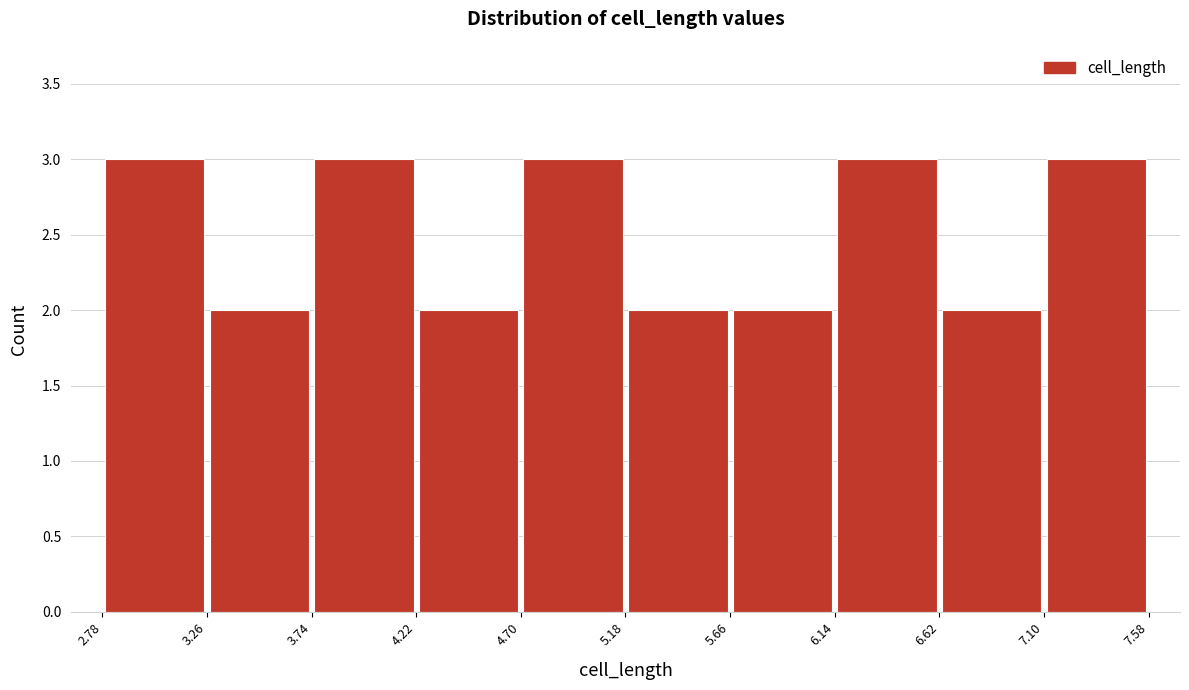

Reading left to right, list every bar in this chart as the range it spans on the x-axis followed by its height. The values are not printed on the chart, so give them approximately, as read against the axis.

2.78 to 3.26: 3
3.26 to 3.74: 2
3.74 to 4.22: 3
4.22 to 4.70: 2
4.70 to 5.18: 3
5.18 to 5.66: 2
5.66 to 6.14: 2
6.14 to 6.62: 3
6.62 to 7.10: 2
7.10 to 7.58: 3